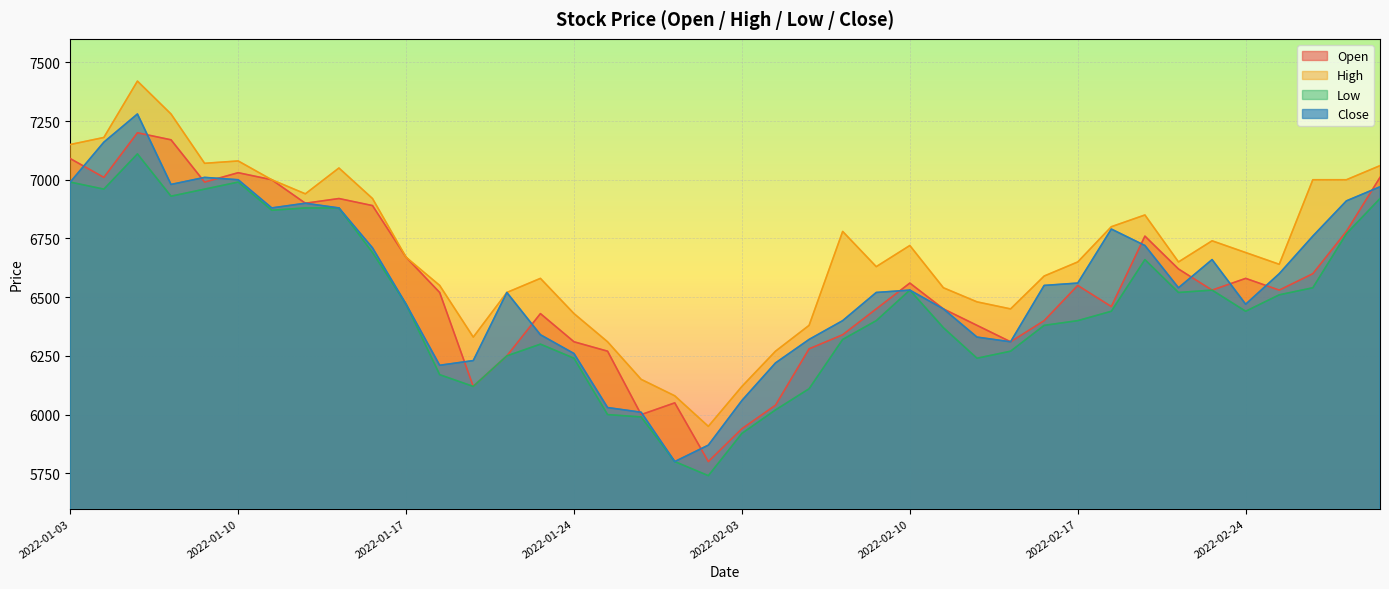

After their last crossing, which series has the higher values: Open or Close?

Open